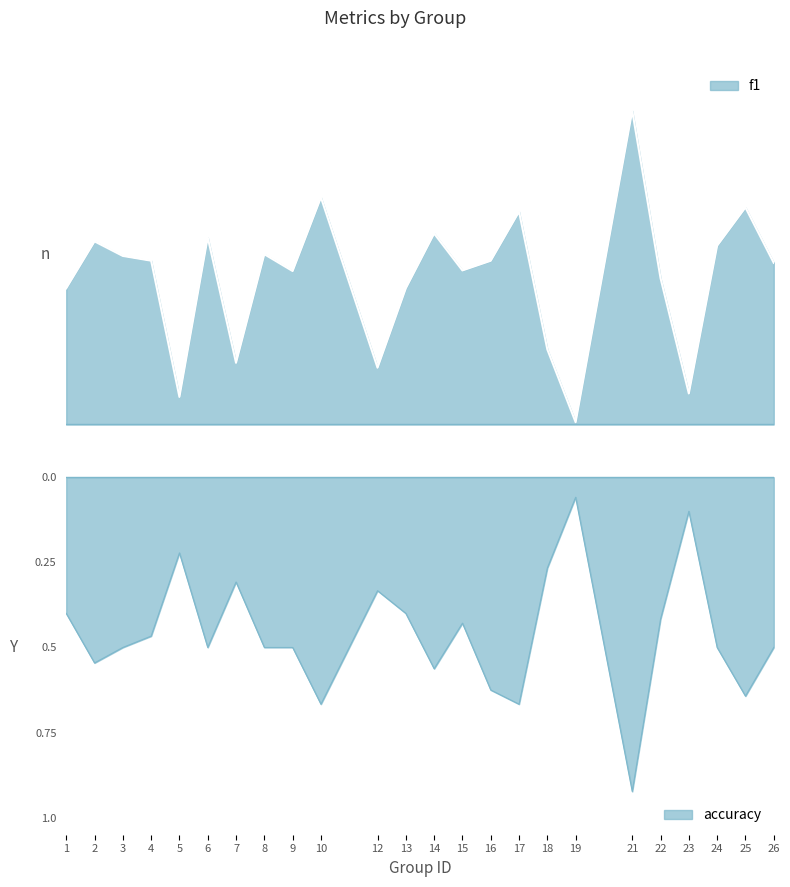

True or false: f1 and accuracy cross at least once.

False